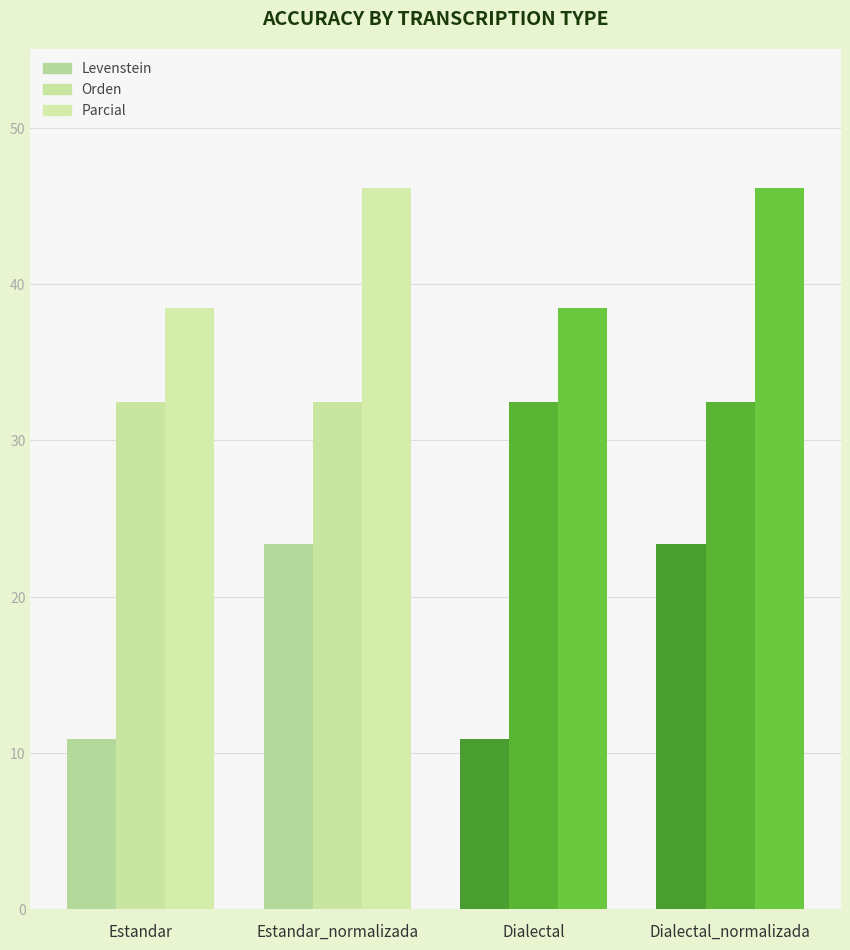

What is the smallest value displayed?

10.9